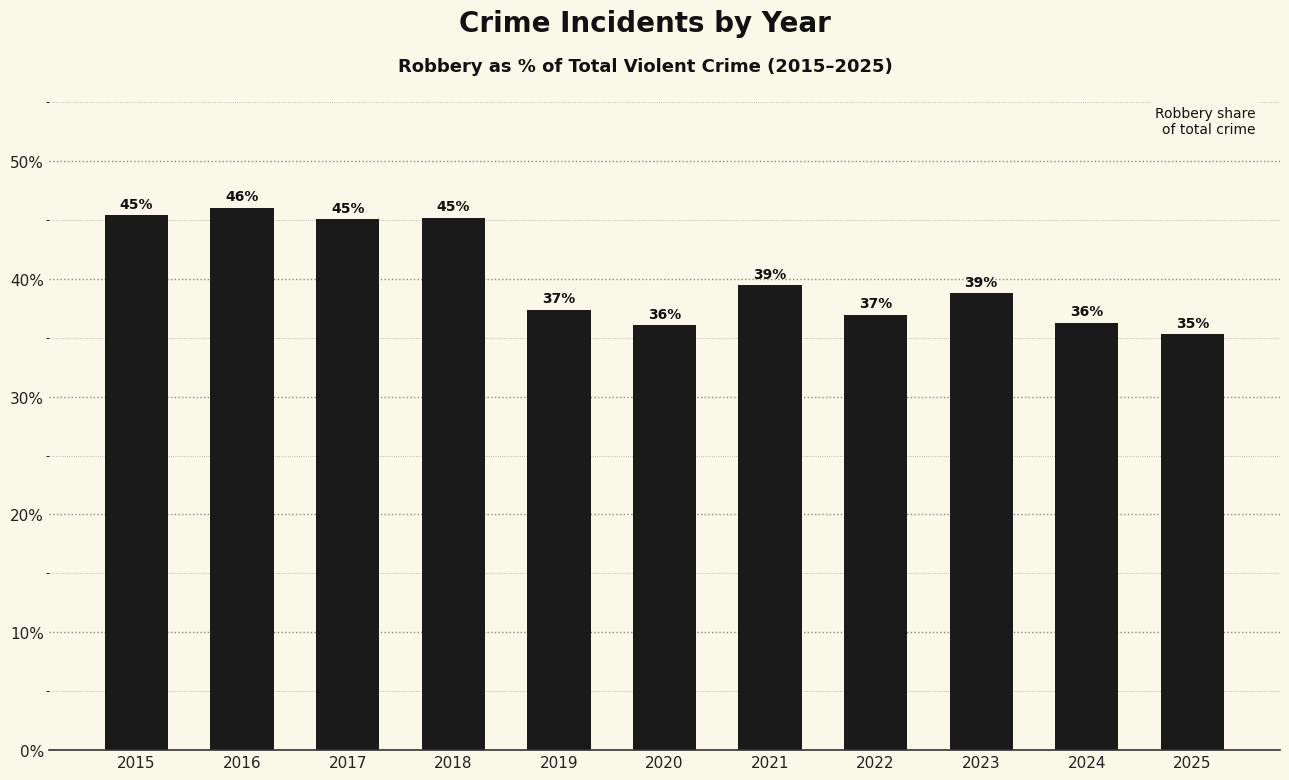

Are the bars horizontal?

No